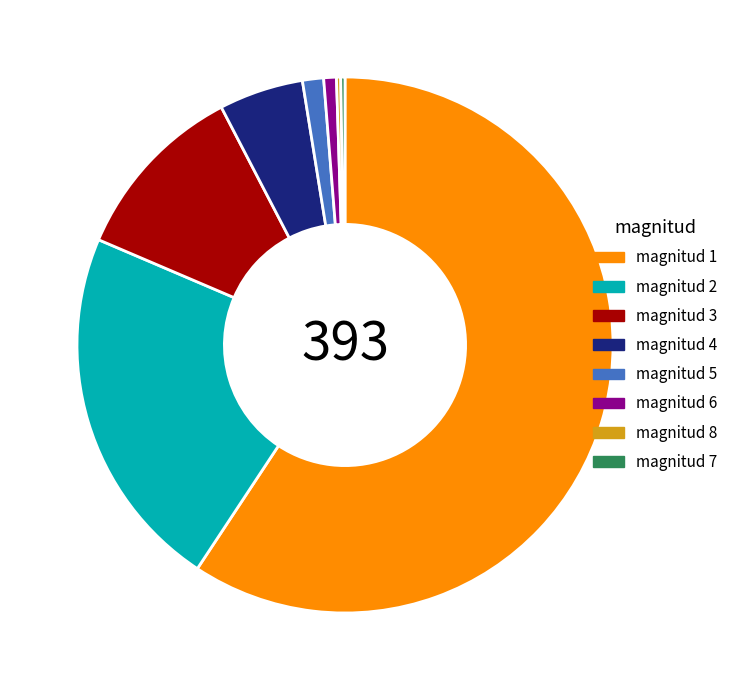

Does magnitud 3 account for over 50% of the chart?

No